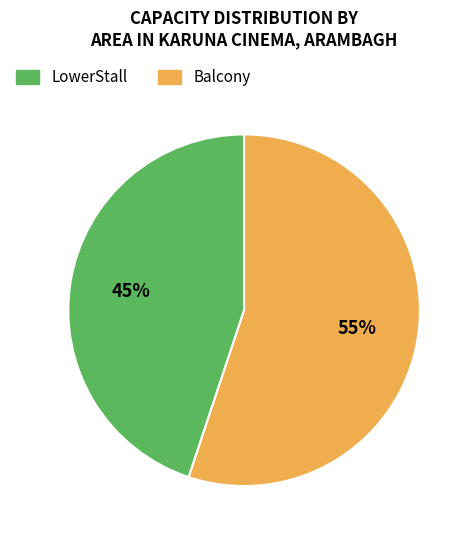

To the nearest percent, what is the average slice percentage?

50%